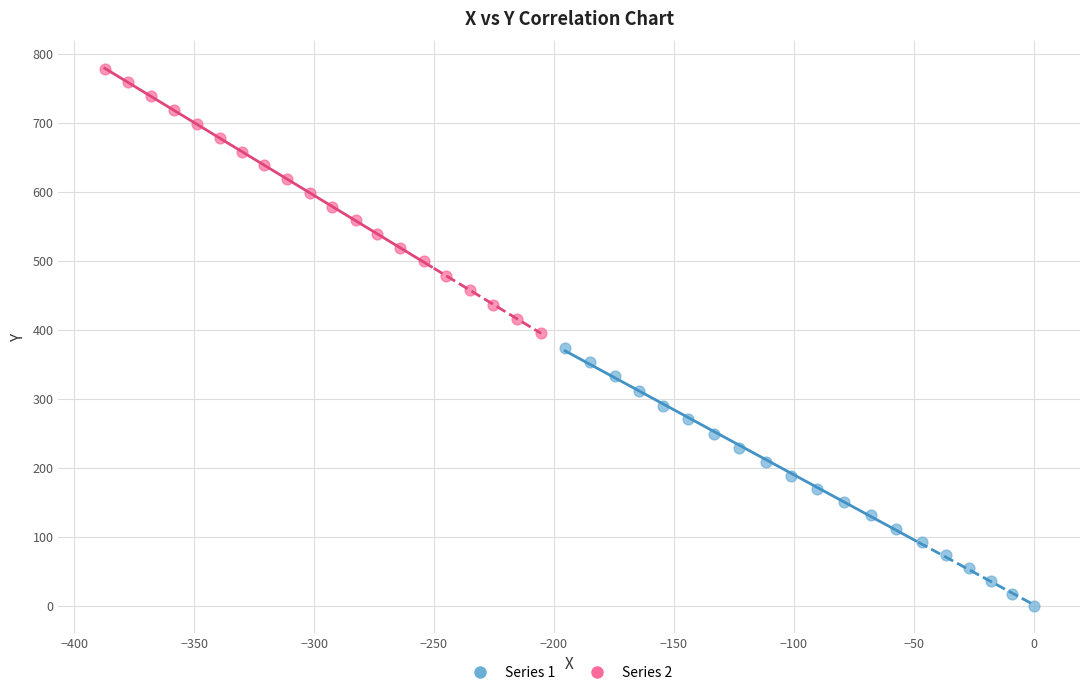

Which series reaches the minimum Y coordinate?

Series 1